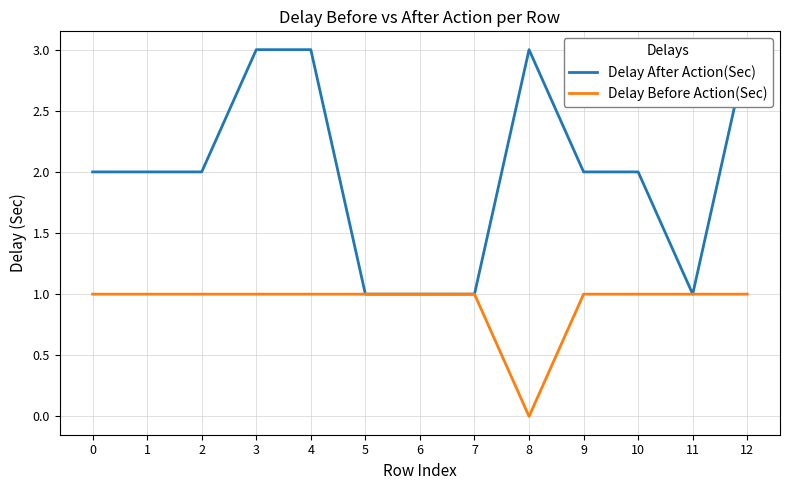

True or false: Delay Before Action(Sec) has more than 2 points higher than both neighbors.

False